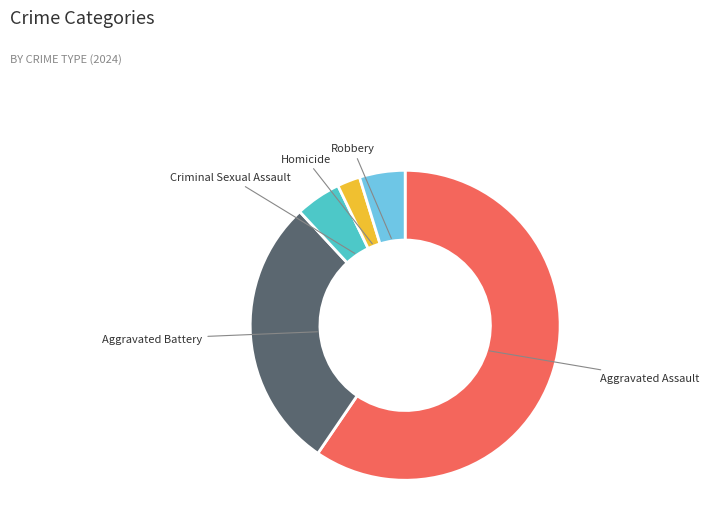

What is the smallest slice in the pie chart?

Homicide